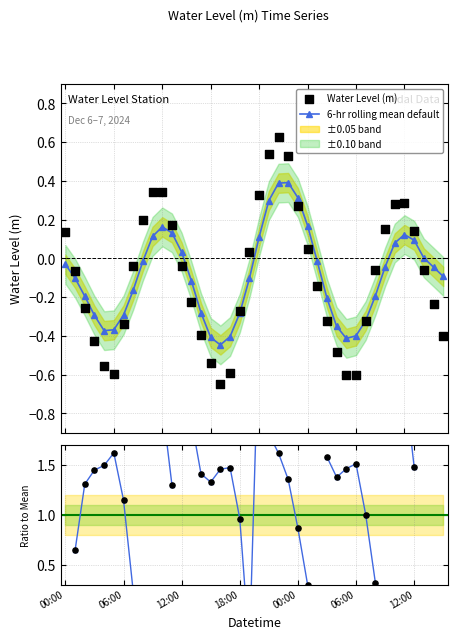

Which series has the largest total across all categories?

6-hr rolling mean default